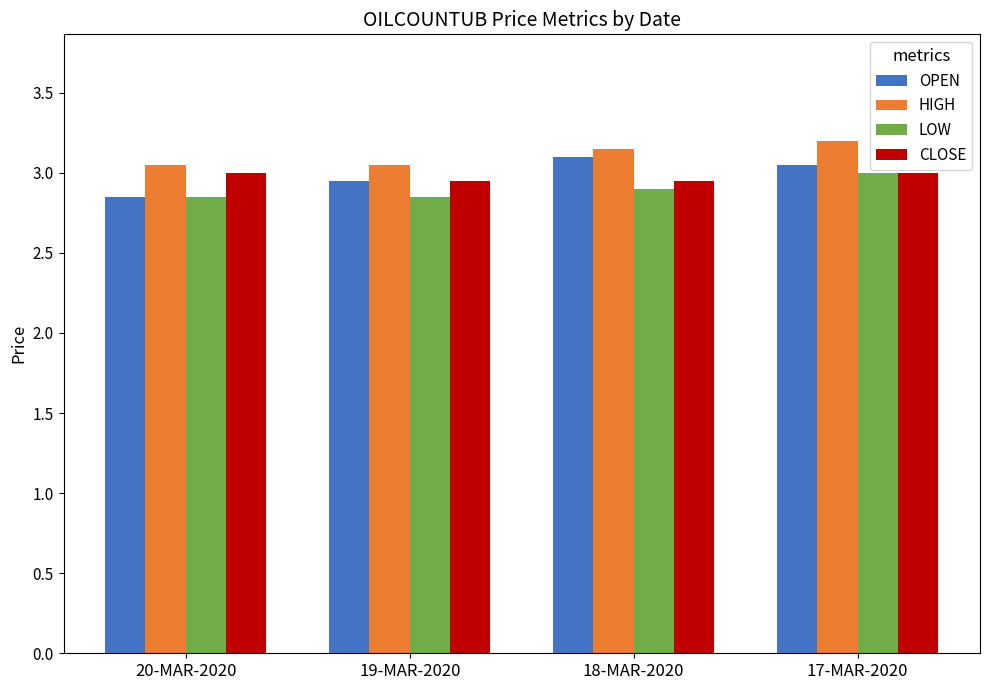

Where is OPEN nearest to the value 2?

20-MAR-2020